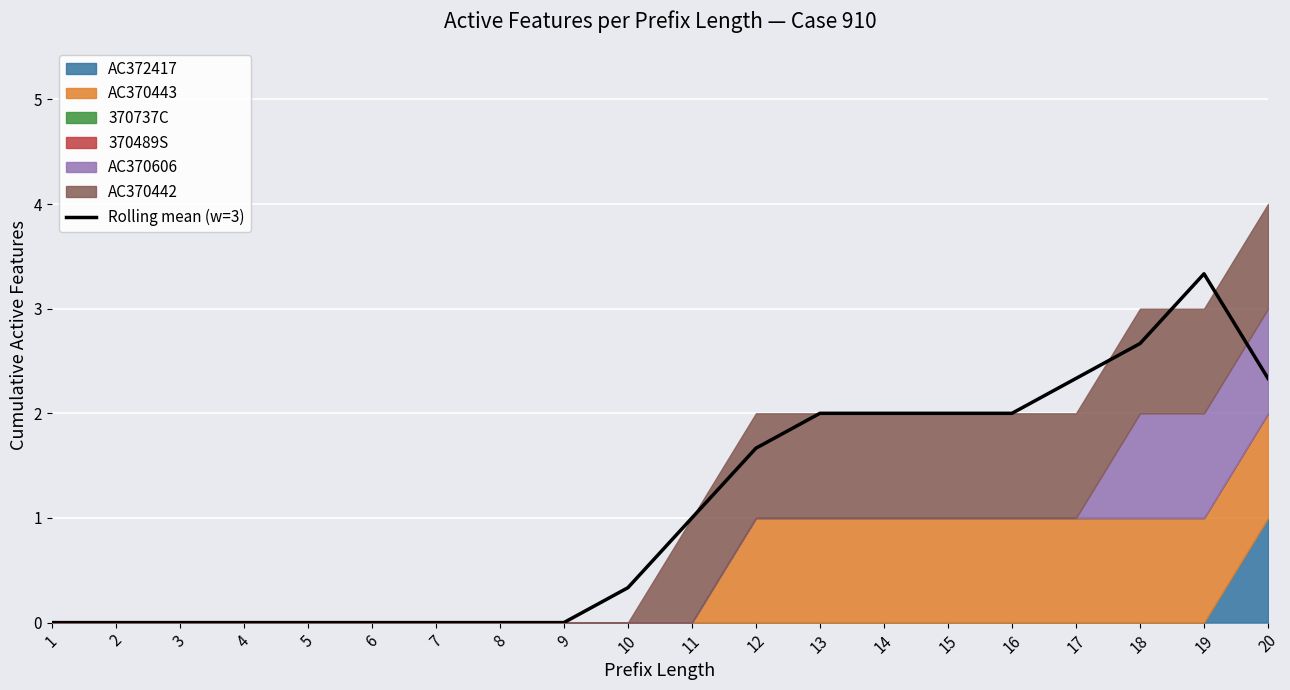

True or false: the data shows 1.4 at 11.

False